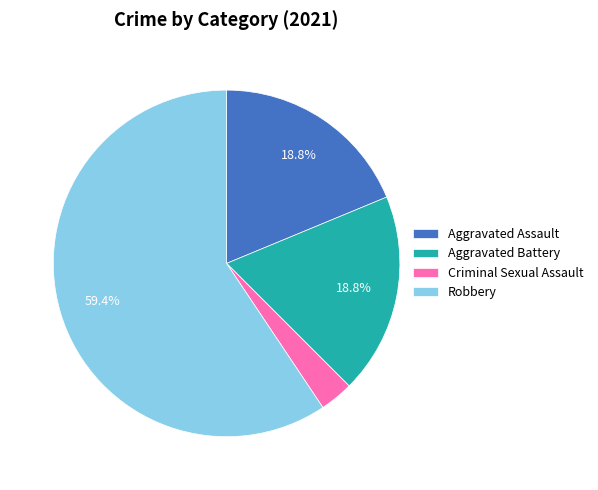

To the nearest percent, what portion does Aggravated Battery represent?

19%